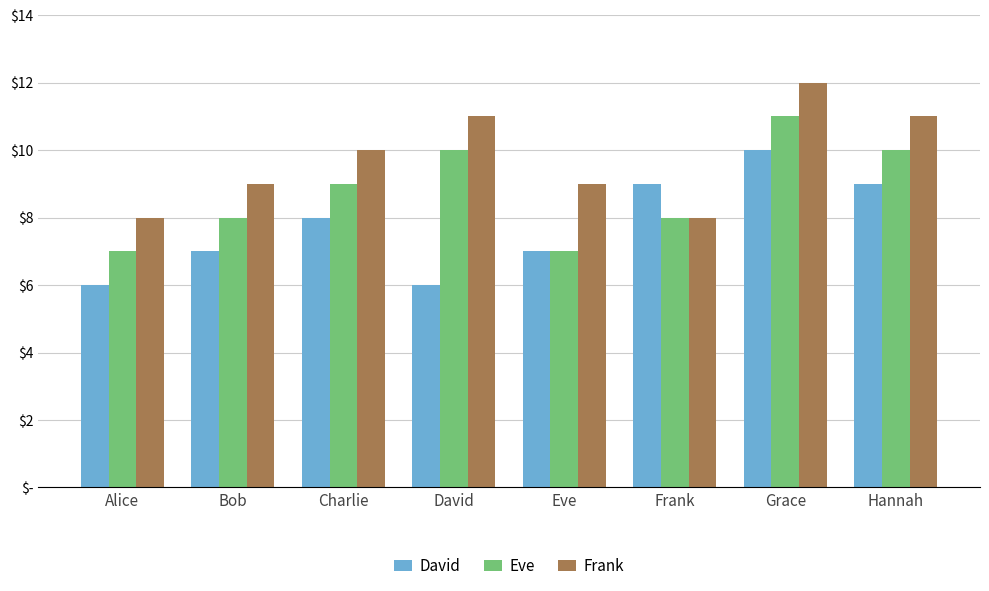

What is the difference between the maximum and minimum values in the David series?

4